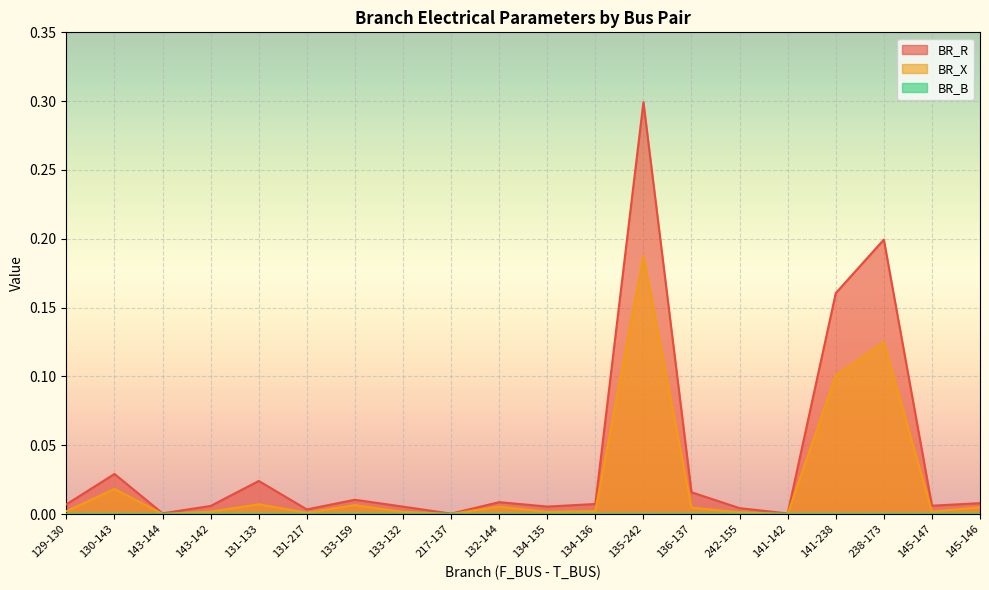

True or false: BR_R and BR_X cross at least once.

False